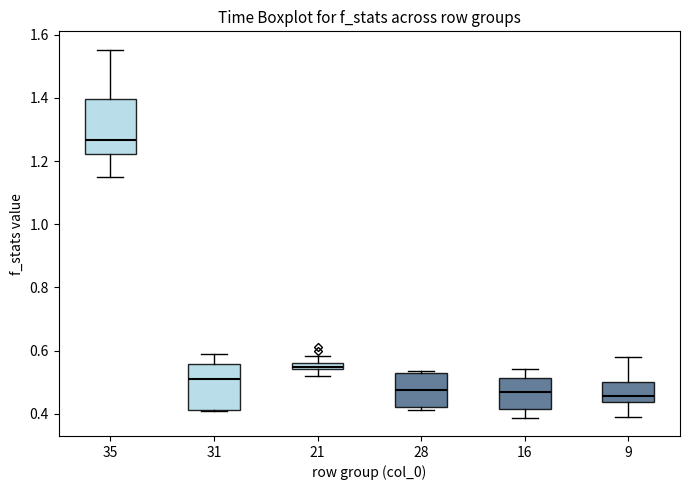

Which box has the highest median line?

35